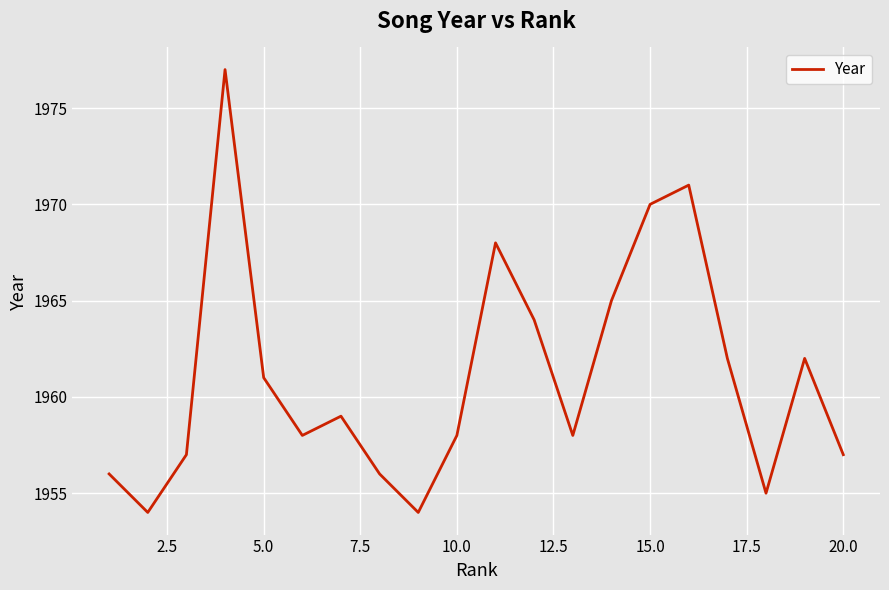

What is the smallest value displayed?

1954